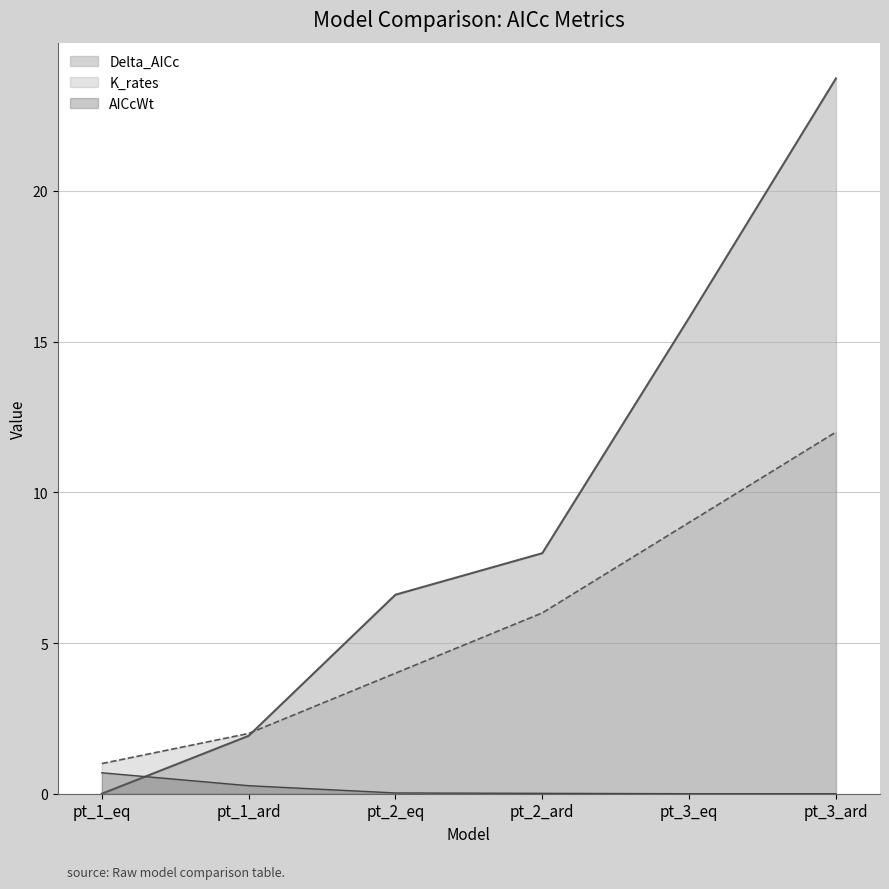

At how many categories does at least one series exceed 2?

4